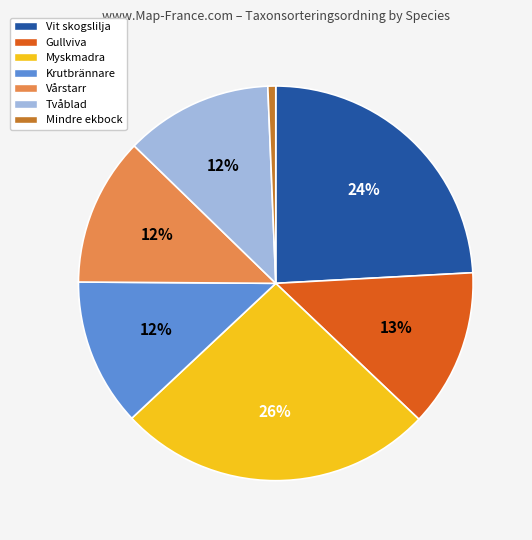

What is the smallest slice in the pie chart?

Mindre ekbock